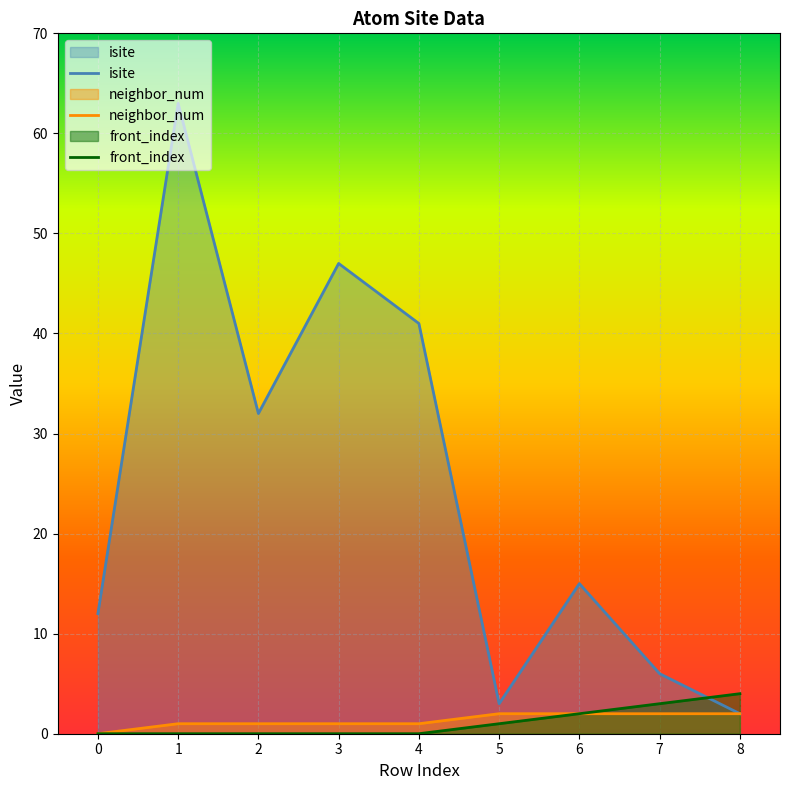

The front_index series shows 1 at 5. True or false?

True